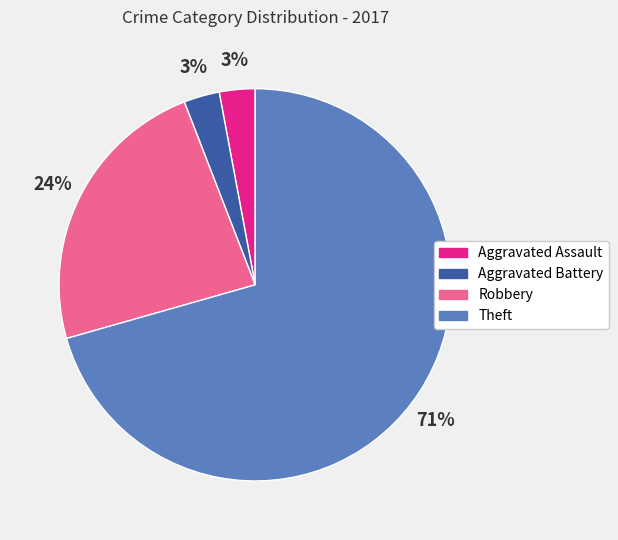

To the nearest percent, what percentage of the pie is Aggravated Battery?

3%